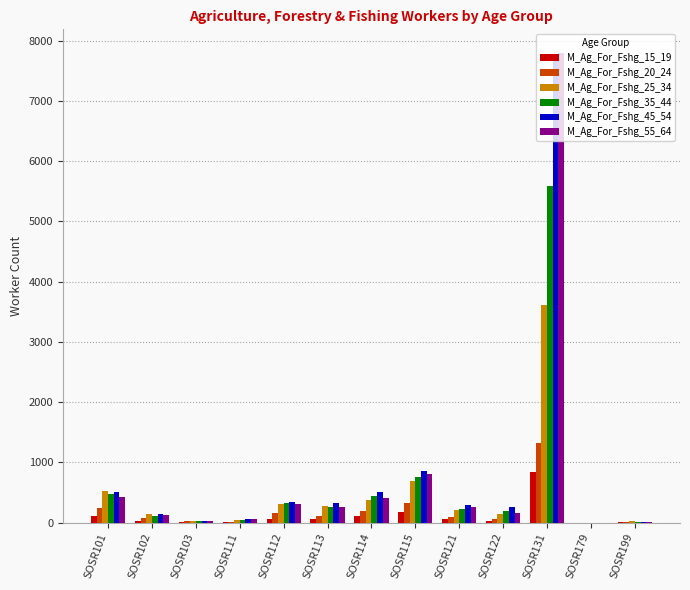

The M_Ag_For_Fshg_15_19 series shows 109 at SOSR114. True or false?

True